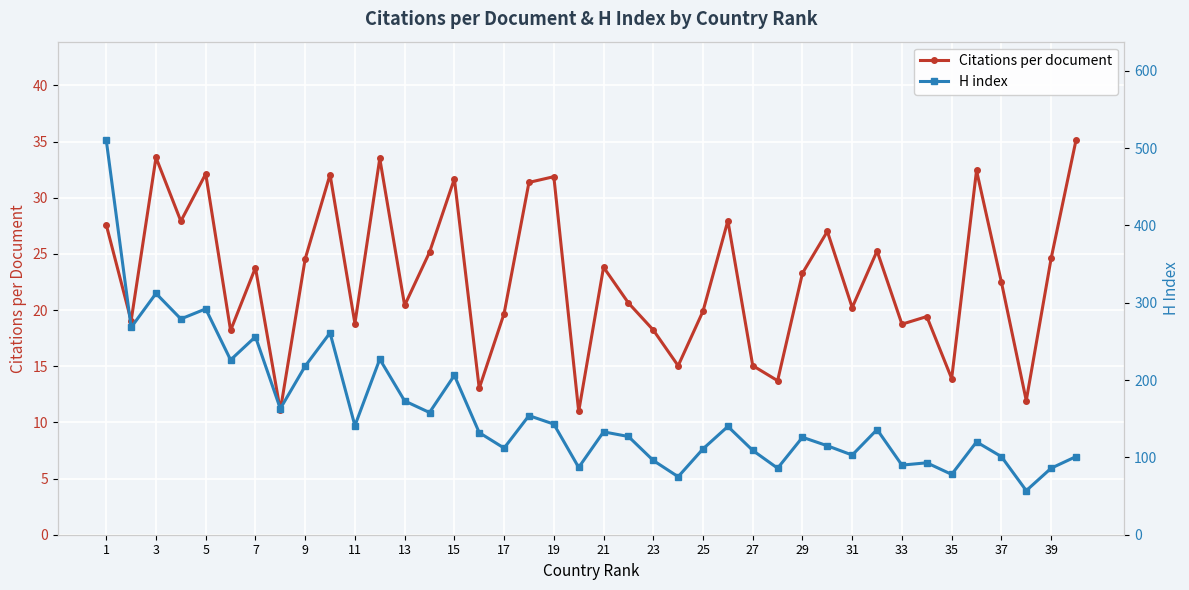

How many values in the H index series are below 133?

20